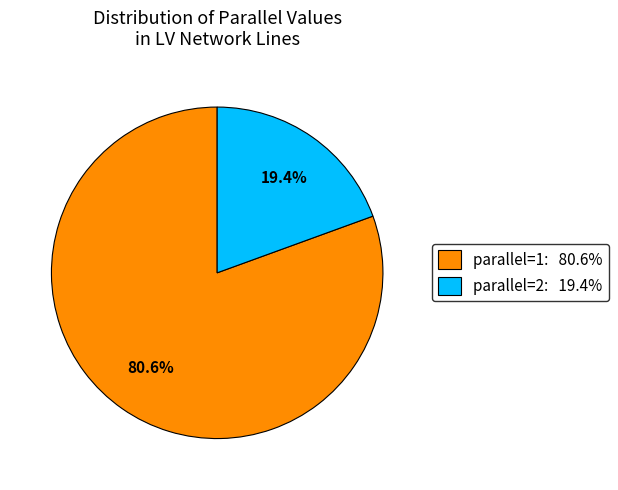

Rank the categories by value from lowest to highest.

parallel=2: 19.4%, parallel=1: 80.6%